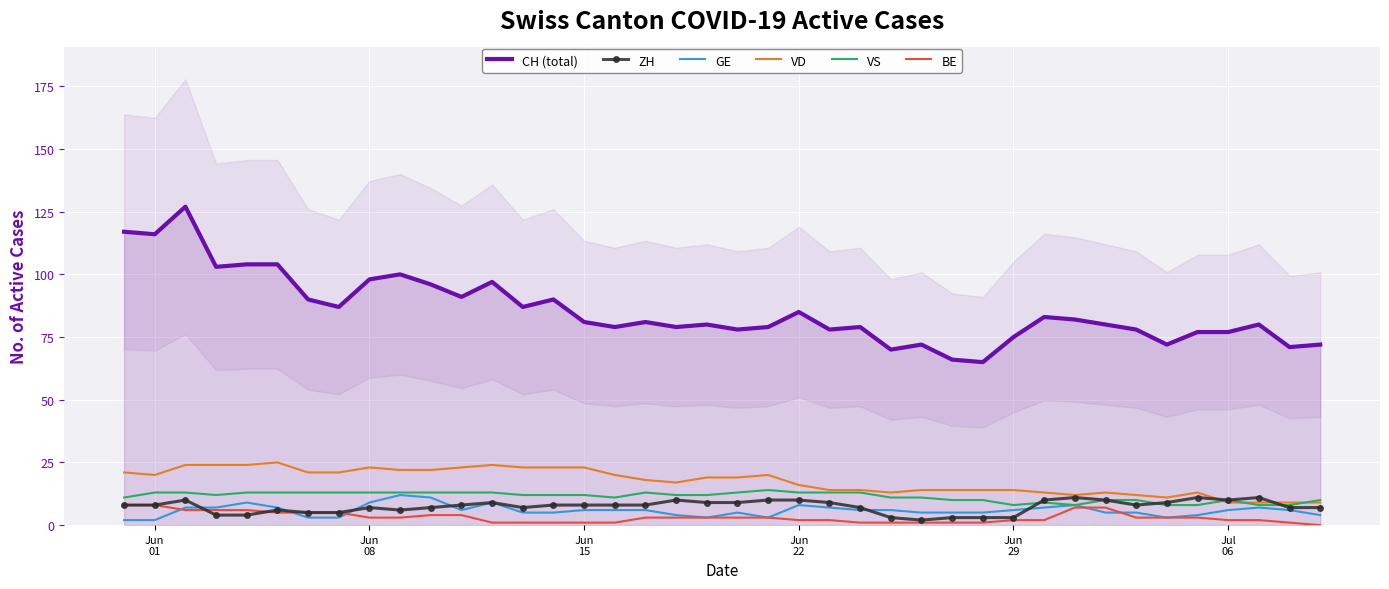

What is the lowest value of the VD series?

9